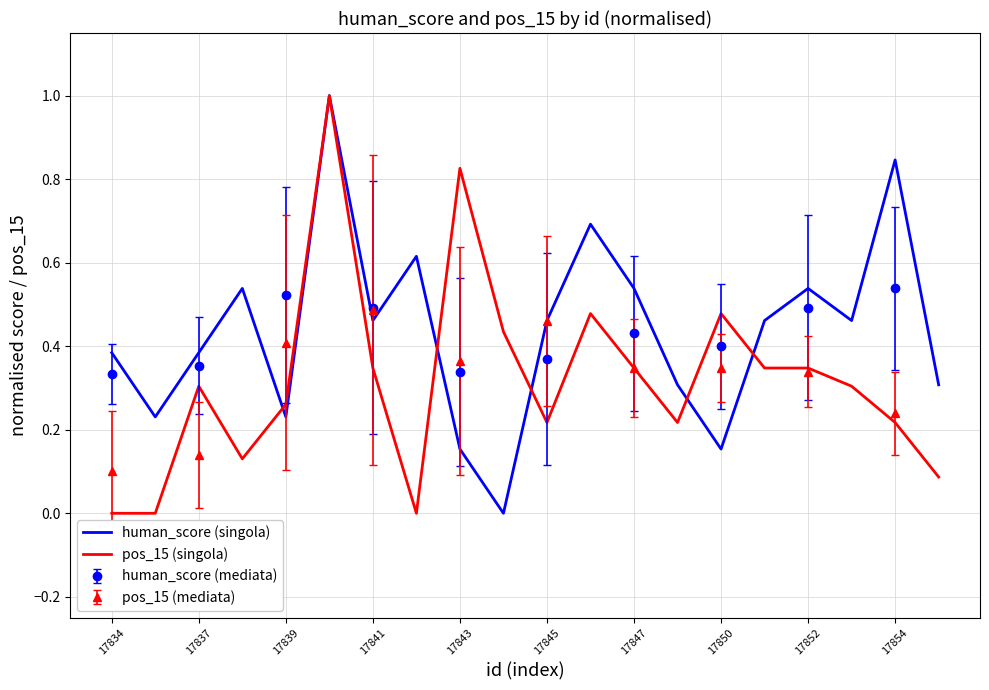

Is it true that human_score (singola) equals 0.6 at 17837?

False